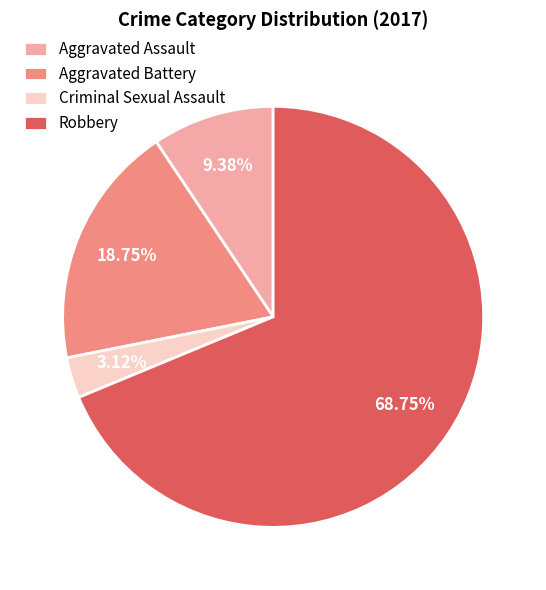

What is the ratio of the value at Aggravated Battery to the value at Criminal Sexual Assault?

6.0